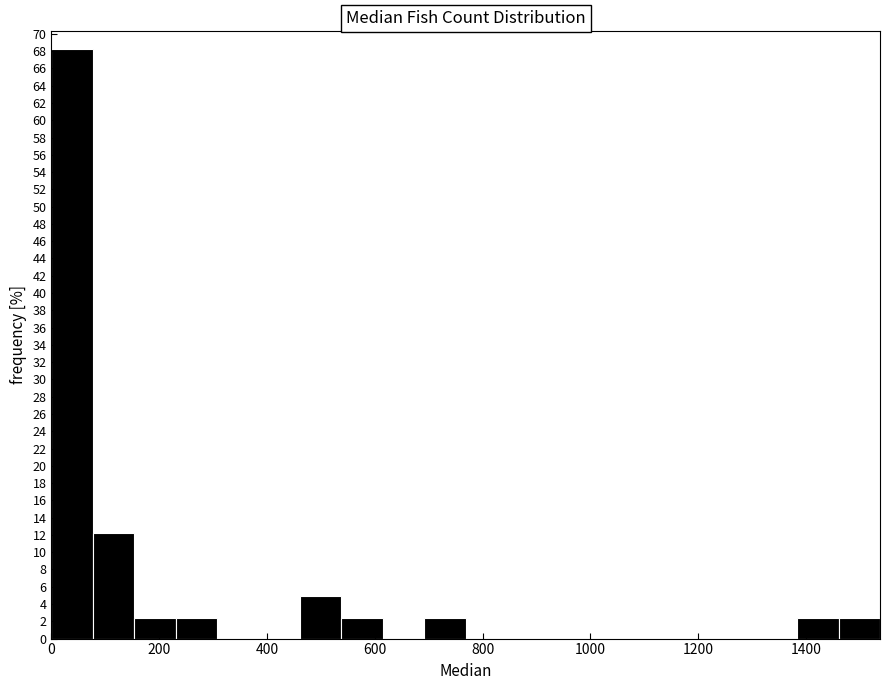

Read against the x-axis, roughly where is the centre of the tallest bar?

40